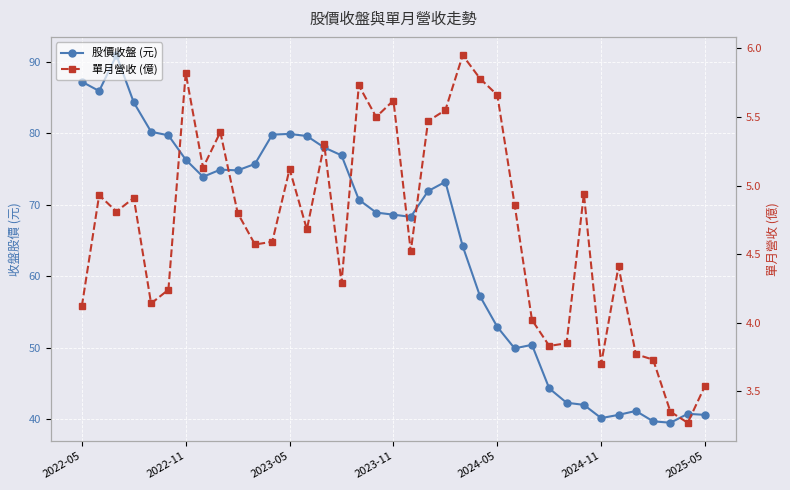

What is the smallest value displayed?

3.3